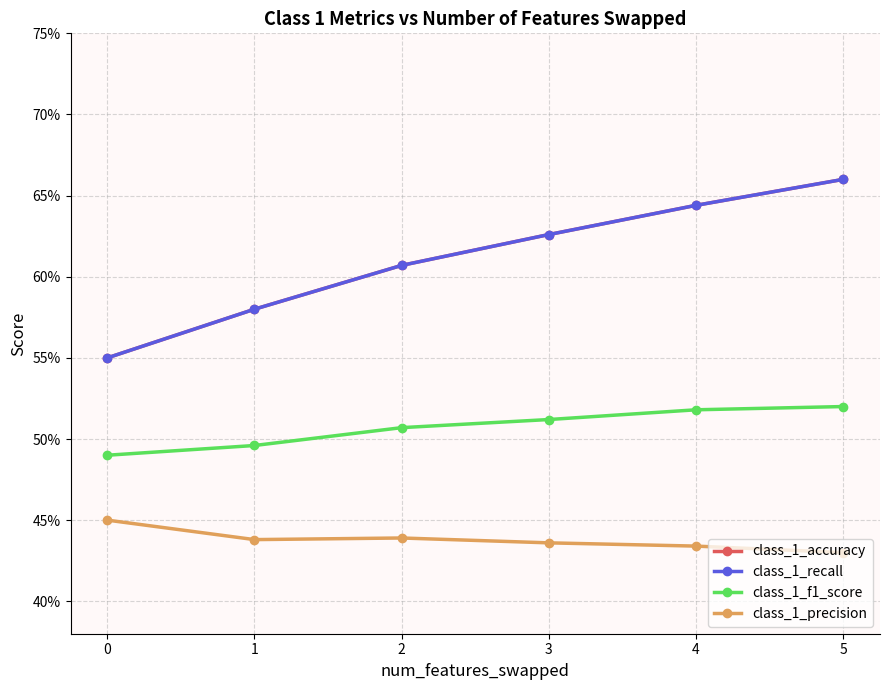

At which category is the sum across all series the highest?

5